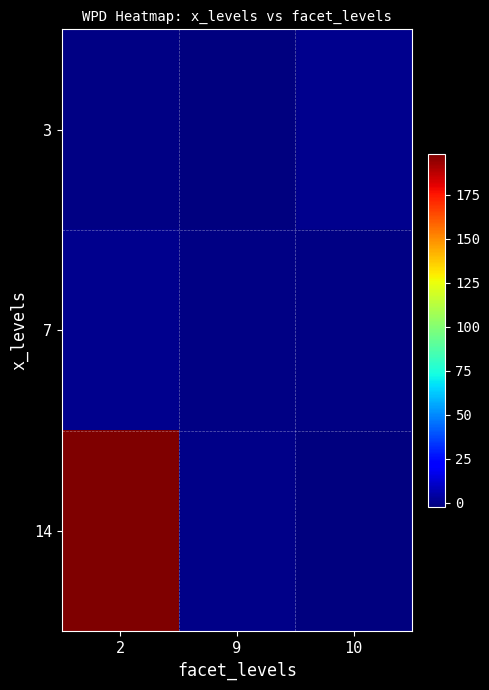

Reading left to right, extract all data points from this chart.

3: 2=-1.2	9=-2.3	10=0.5
7: 2=0.3	9=-1.4	10=-0.8
14: 2=198.3	9=-0.5	10=-2.1